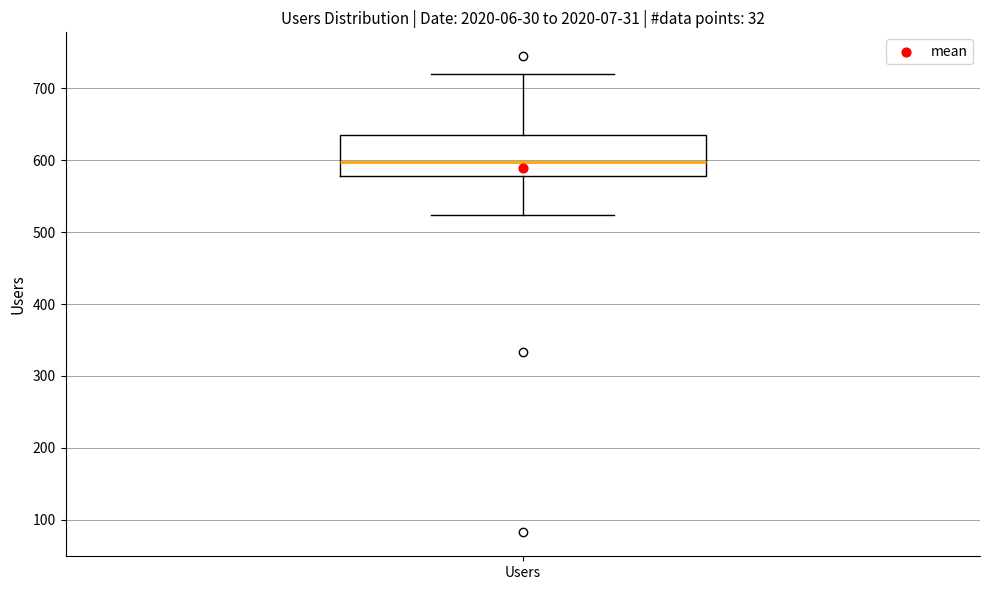

Read this box plot against the y-axis: the position of the median line, the range covered by the box, and the ends of both whiskers. The values are not printed on the chart, so give them approximately, as read against the axis.

median 600, box 580 to 640, whiskers 520 to 720